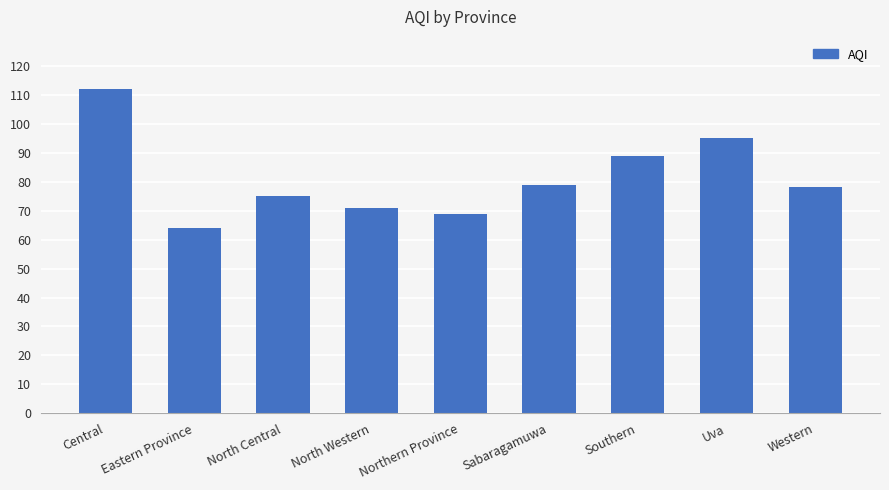

The value at North Western is 71. True or false?

True